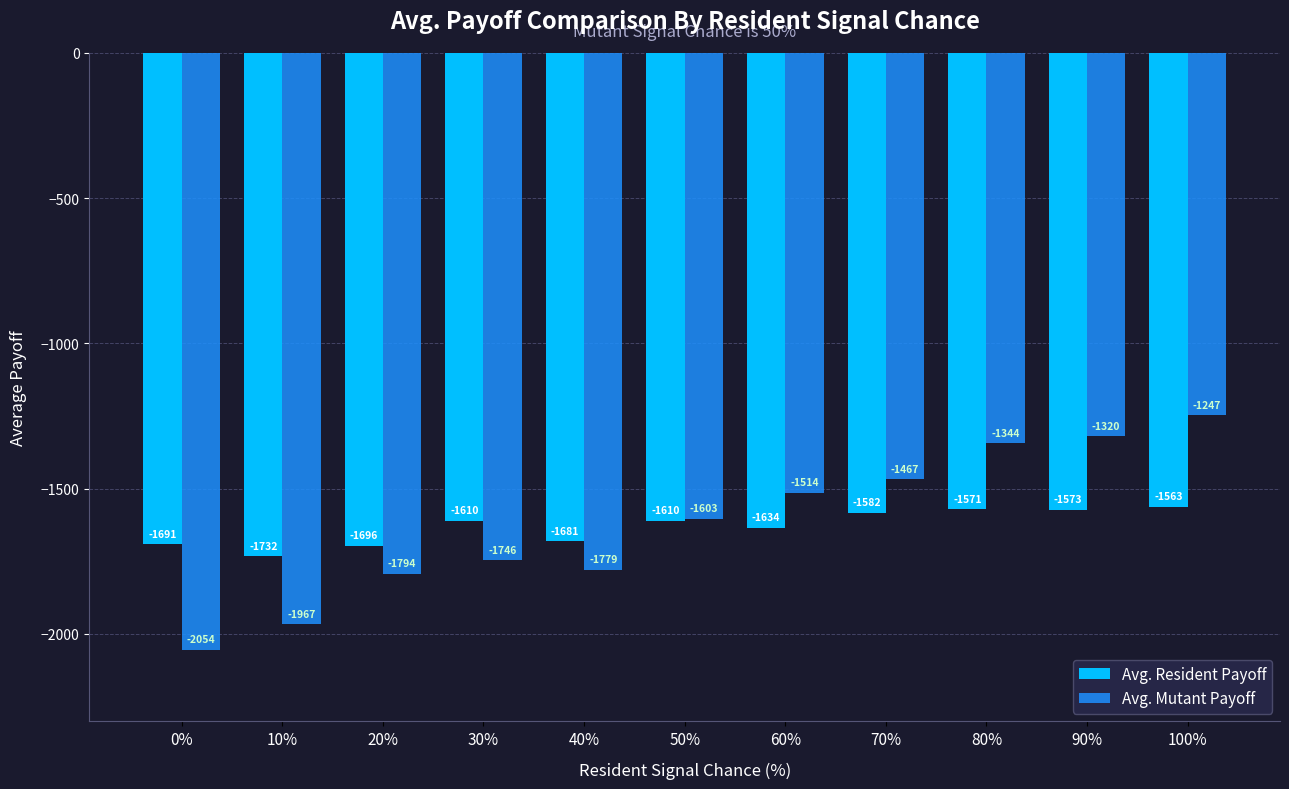

The Avg. Mutant Payoff series shows -1746.5 at 30%. True or false?

True